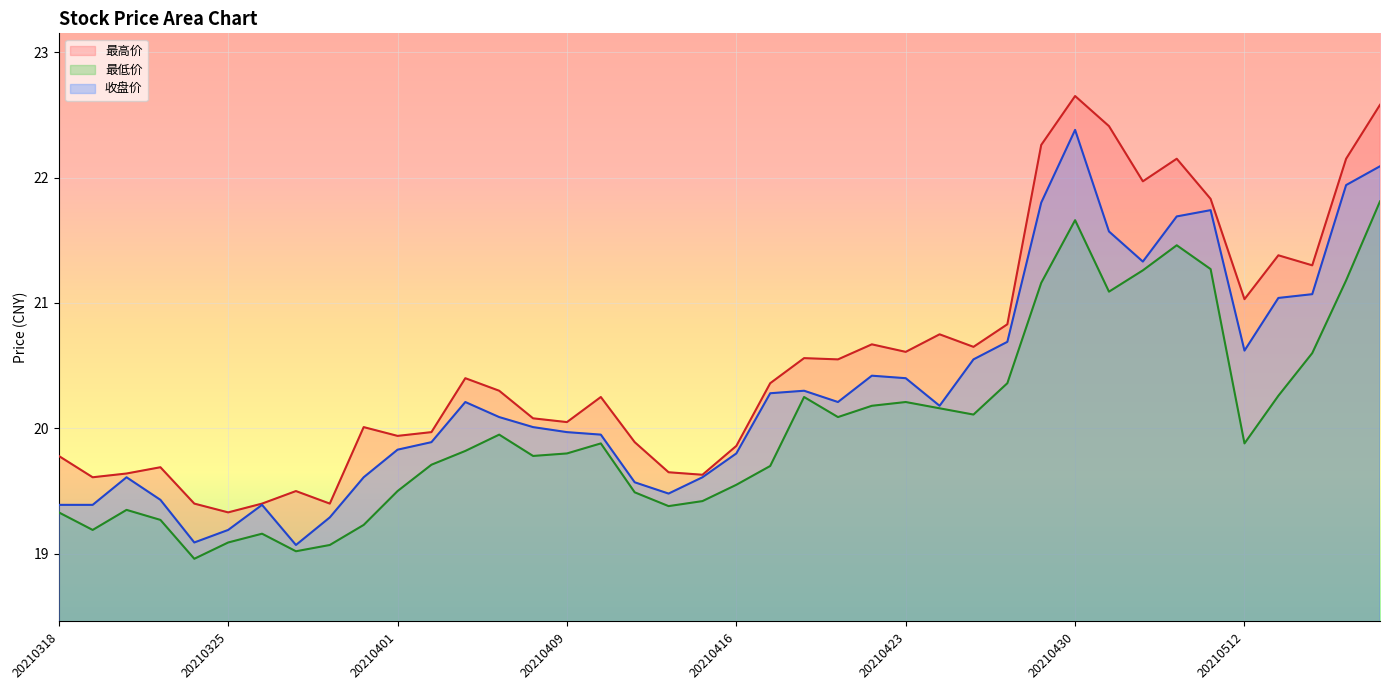

At 20210423, list the series in order from smallest to largest.

最低价, 收盘价, 最高价